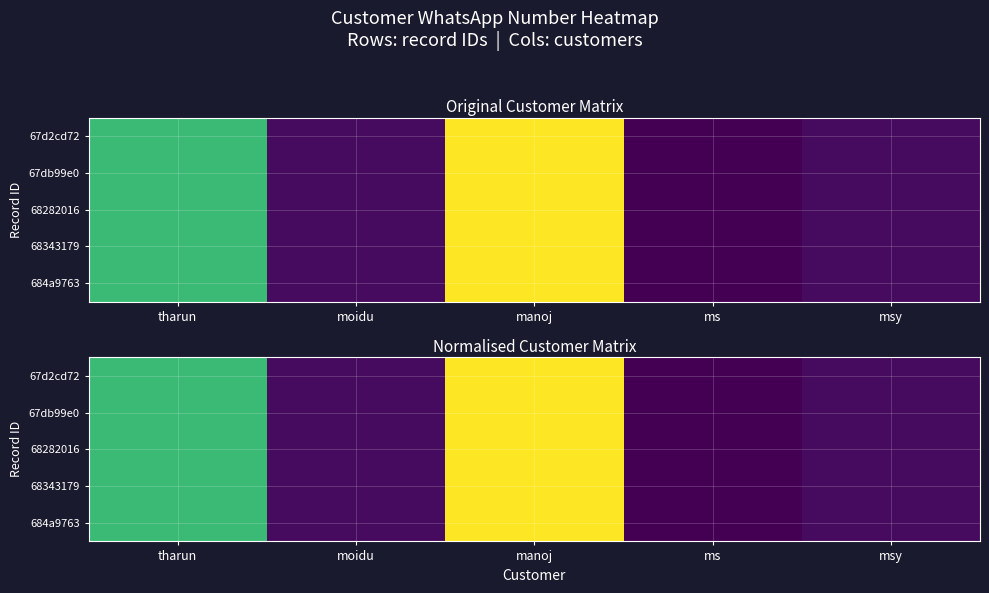

Read the 684a9763 value at tharun.

0.7